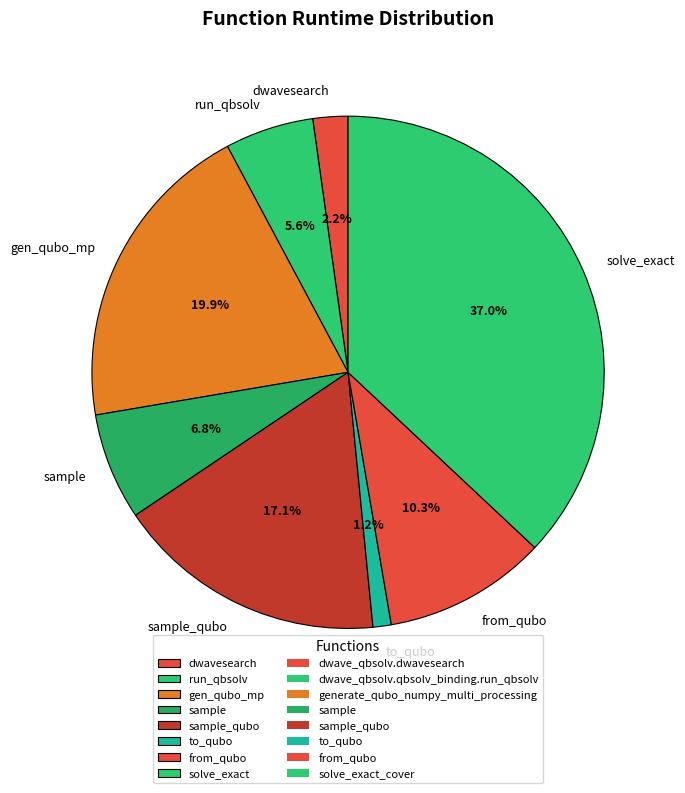

To the nearest percent, what percentage of the pie is sample_qubo?

17%